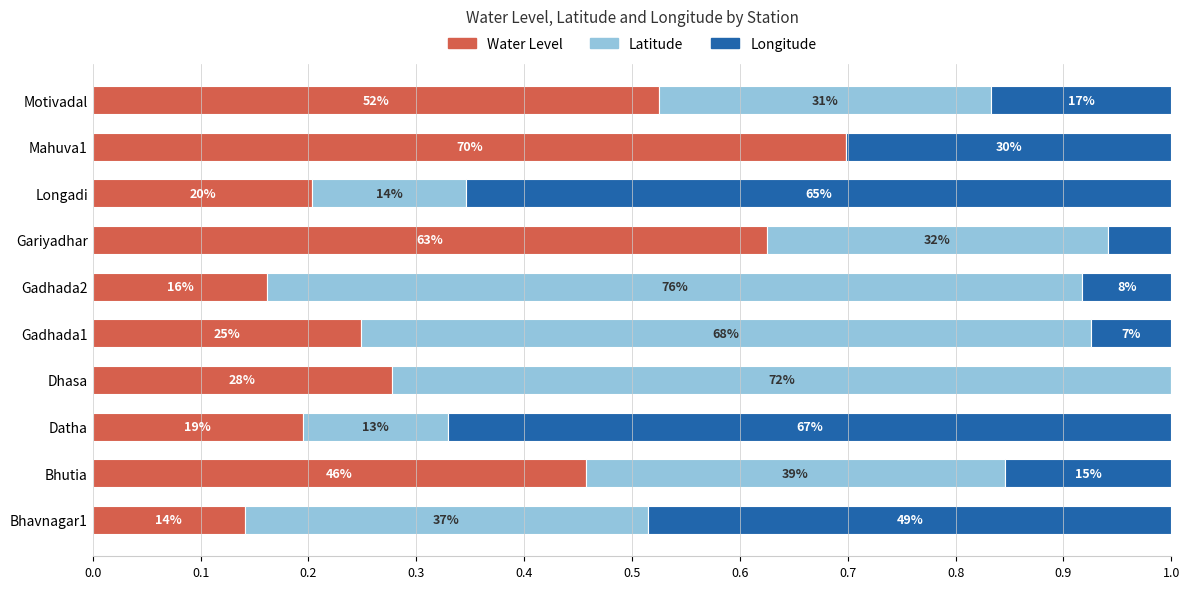

List the series in order of their overall mean, lowest first.

Longitude, Water Level, Latitude